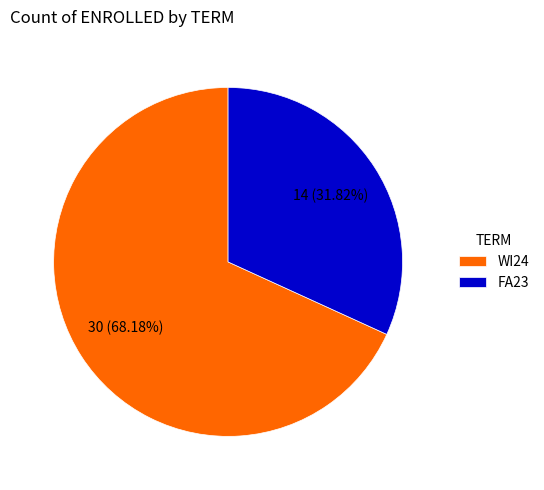

What percentage is the FA23 slice, to the nearest percent?

32%